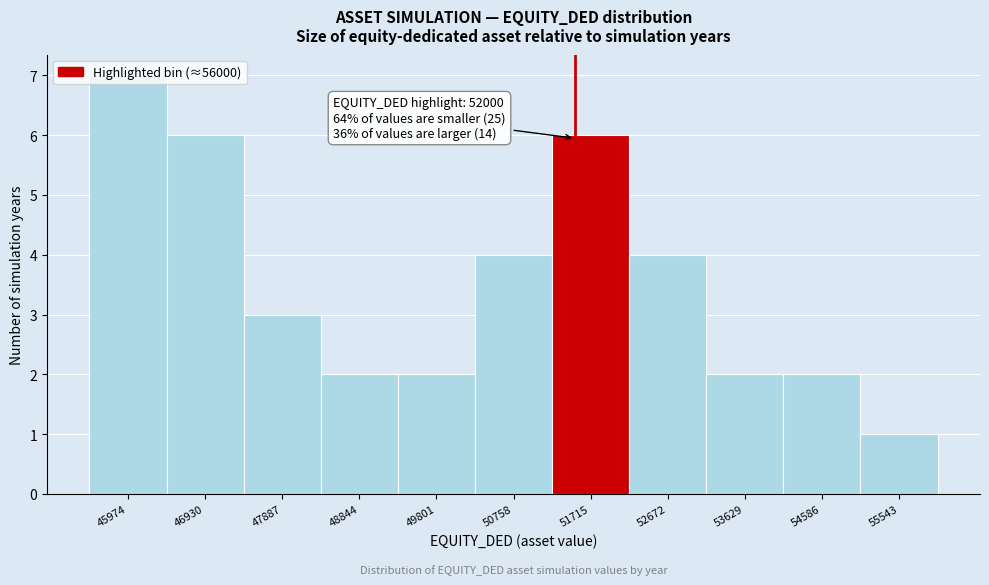

Which has a higher value, 46930 or 54586?

46930